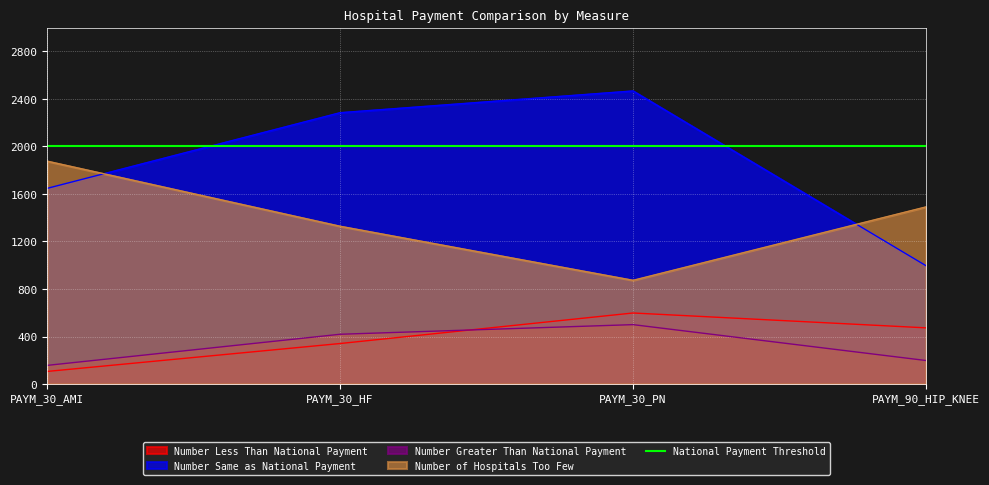

Is it true that Number Less Than National Payment equals 473 at PAYM_90_HIP_KNEE?

True